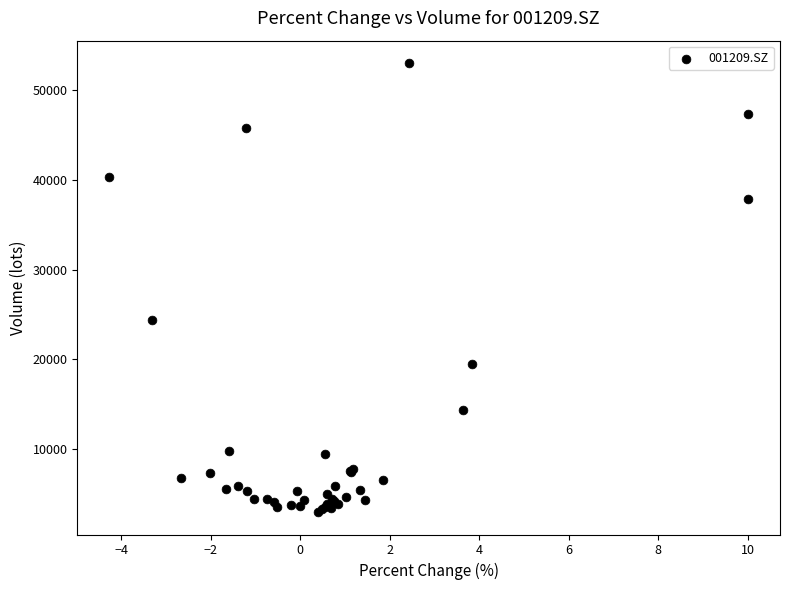

What Y value in the scatter plot is closest to 27996?

24409.6